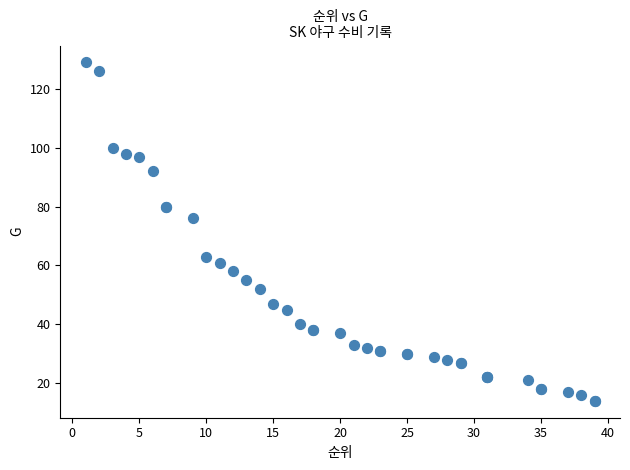

What Y value in the scatter plot is closest to 71?

76